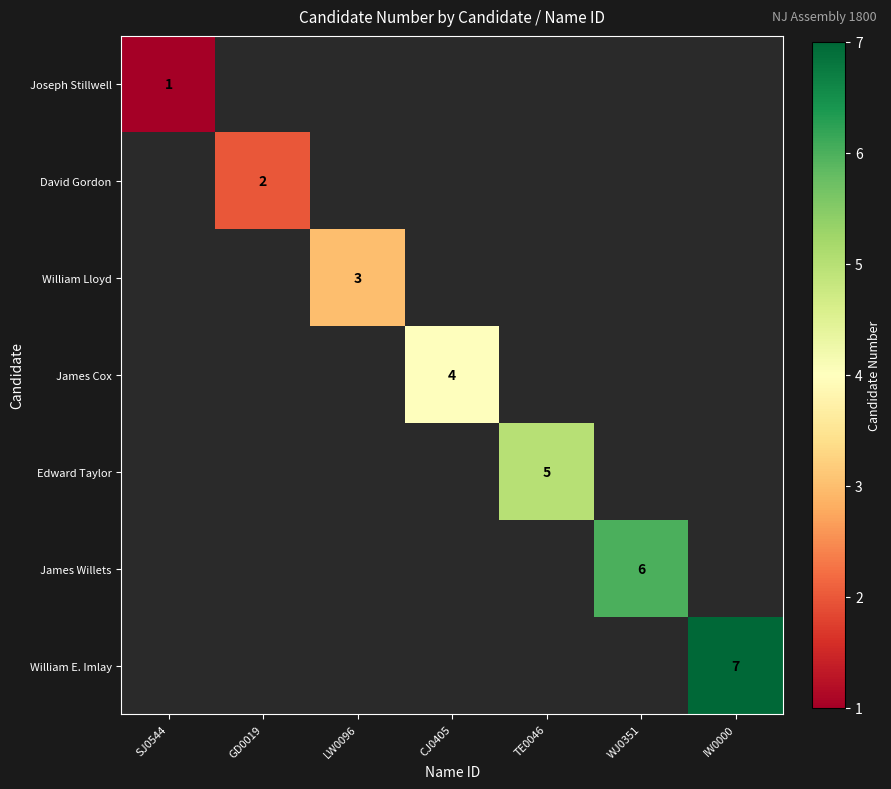

Which series has the largest range (max minus min)?

Joseph Stillwell